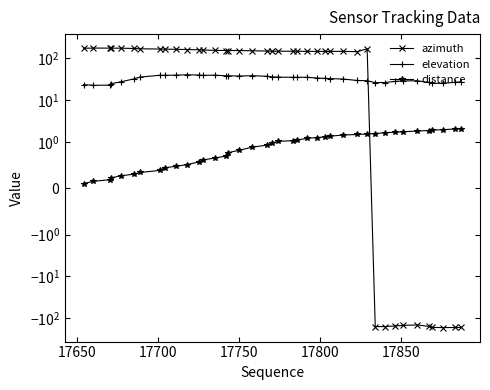

Reading right to left, transcribe all the data shown in this chart.

azimuth: -166.6	-167.7	-168.8	-166.3	-158.1	-145.4	-149.5	-154.2	-159.4	-159.6	170.2	144.8	147.2	146.7	147.1	146.7	147.4	148.3	148.2	148.6	148.6	149.9	152.2	154.0	154.4	154.4	155.5	158.4	160.8	162.8	165.0	166.2	167.5	169.5	172.5	175.7	175.7	176.2	176.5	175.0
elevation: 27.4	26.7	25.3	25.2	26.5	29.1	28.8	28.1	26.4	26.2	29.1	29.5	32.0	32.7	33.2	33.8	35.3	35.2	35.2	35.6	36.1	37.3	38.5	37.8	38.3	38.2	39.6	39.3	39.9	40.5	39.7	39.4	39.4	35.7	32.2	27.5	24.8	22.9	22.7	23.5
distance: 2.1	2.0	2.0	1.9	1.9	1.8	1.7	1.7	1.7	1.6	1.5	1.5	1.5	1.4	1.3	1.3	1.2	1.1	1.1	1.0	1.0	0.9	0.9	0.8	0.8	0.7	0.7	0.6	0.6	0.5	0.5	0.4	0.4	0.3	0.3	0.3	0.2	0.2	0.1	0.1